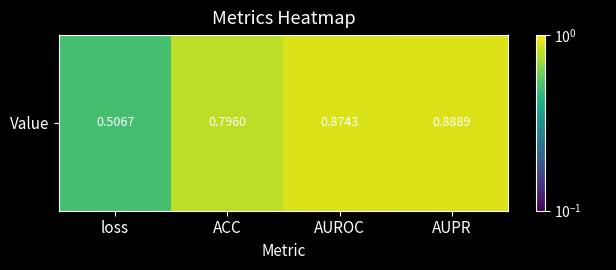

What is the difference between the maximum and second lowest values?

0.1